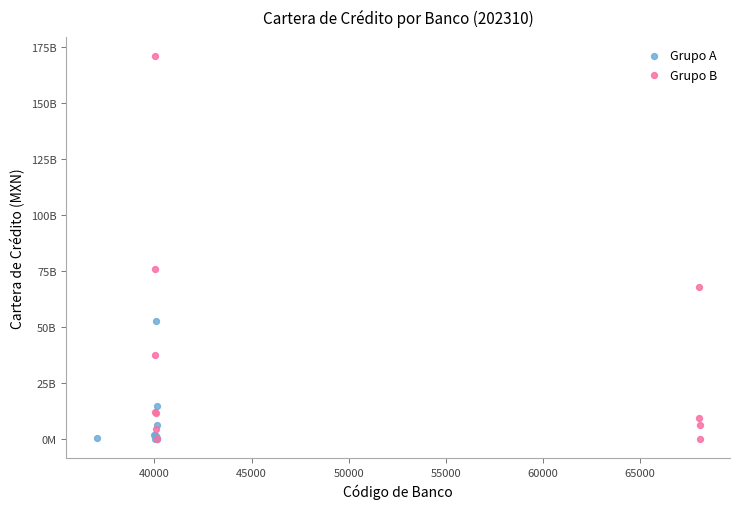

Which series has the largest Y range (max minus min)?

Grupo B